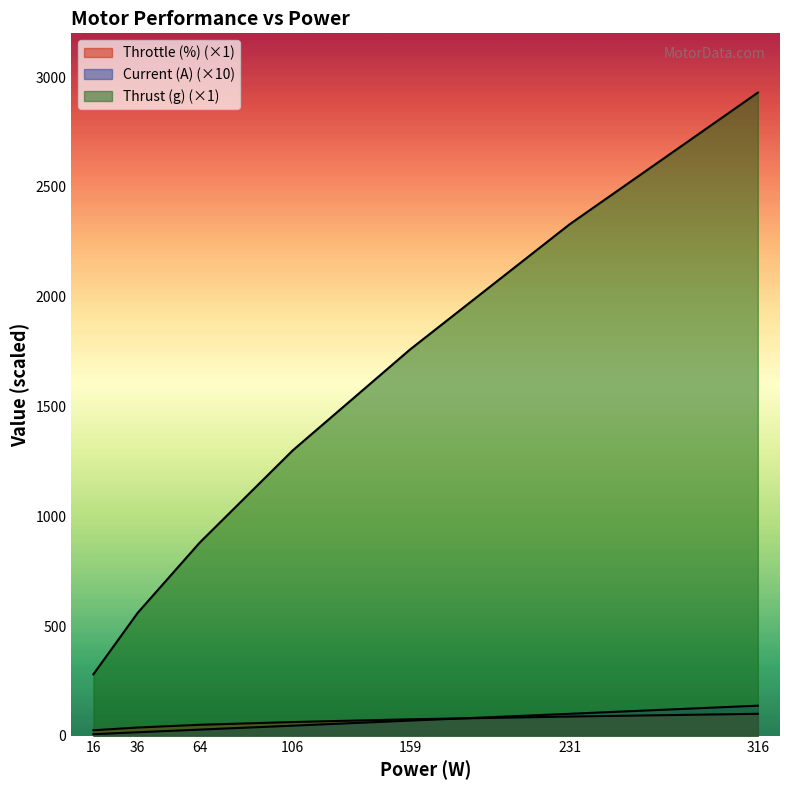

List the labels in order of Thrust (g) value, largest first.

316, 231, 159, 106, 64, 36, 16